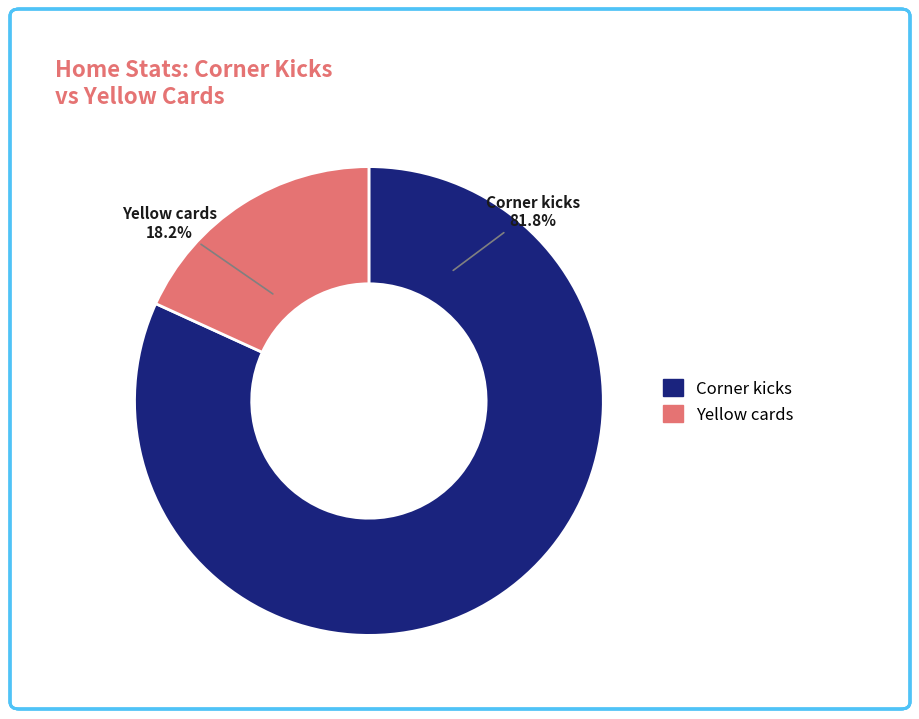

Approximately how many times larger is the value at Corner kicks compared to Yellow cards?

4.5